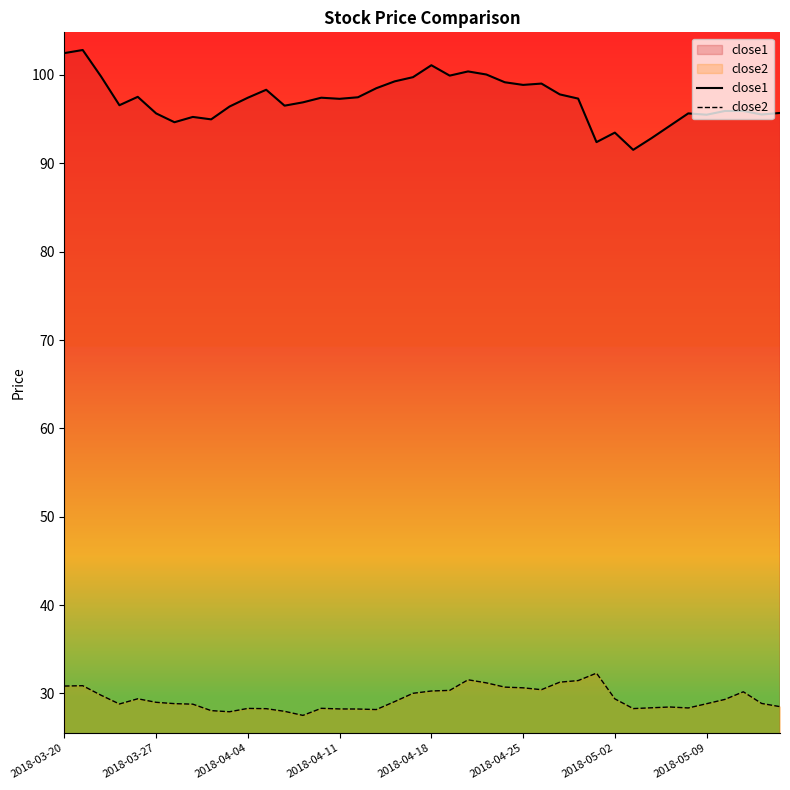

What is the difference between the second highest and second lowest values in the close1 series?

10.1